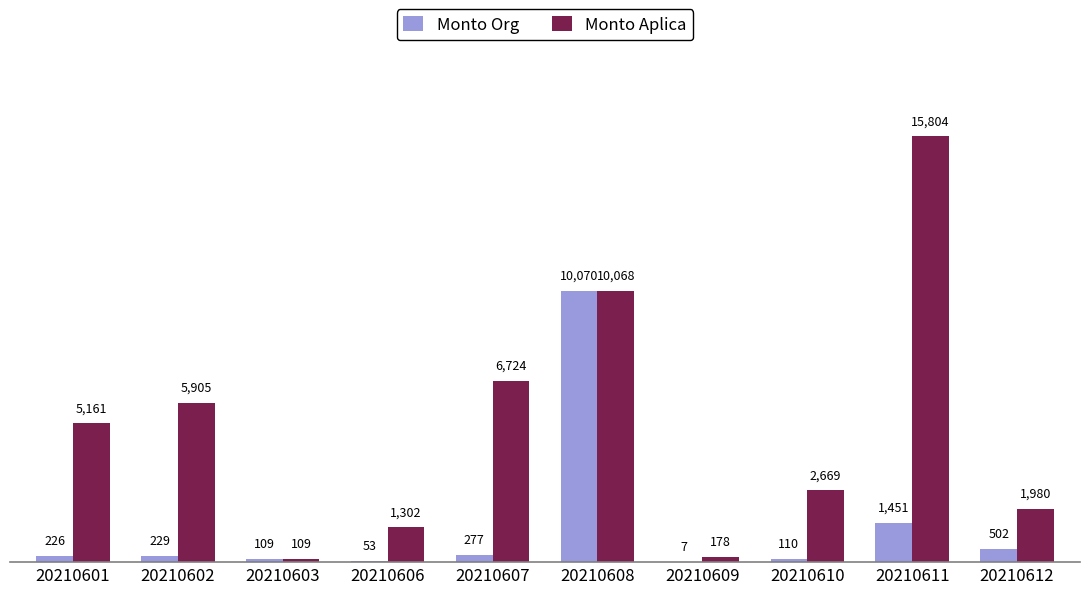

The value of Monto Aplica at 20210610 is 3839.0. True or false?

False